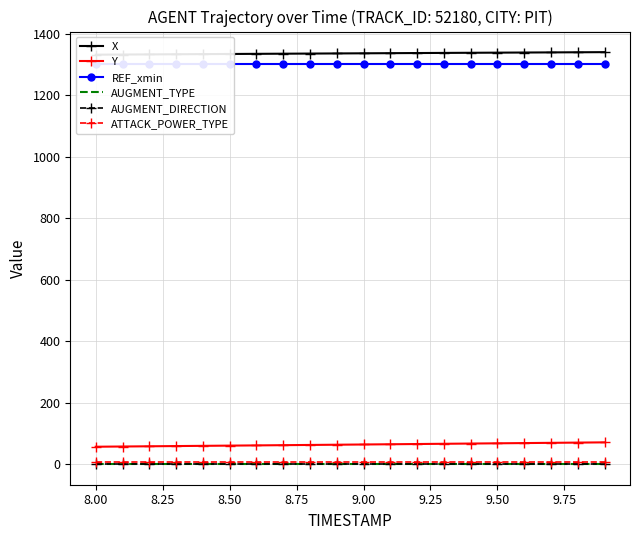

At how many categories does at least one series exceed 111?

20